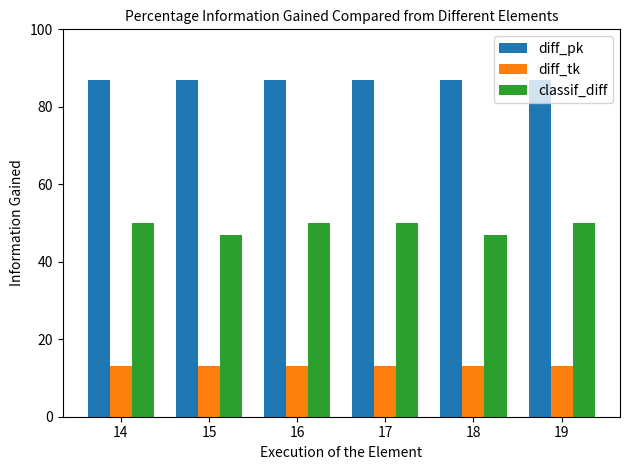

How many bars are there in each group?

3